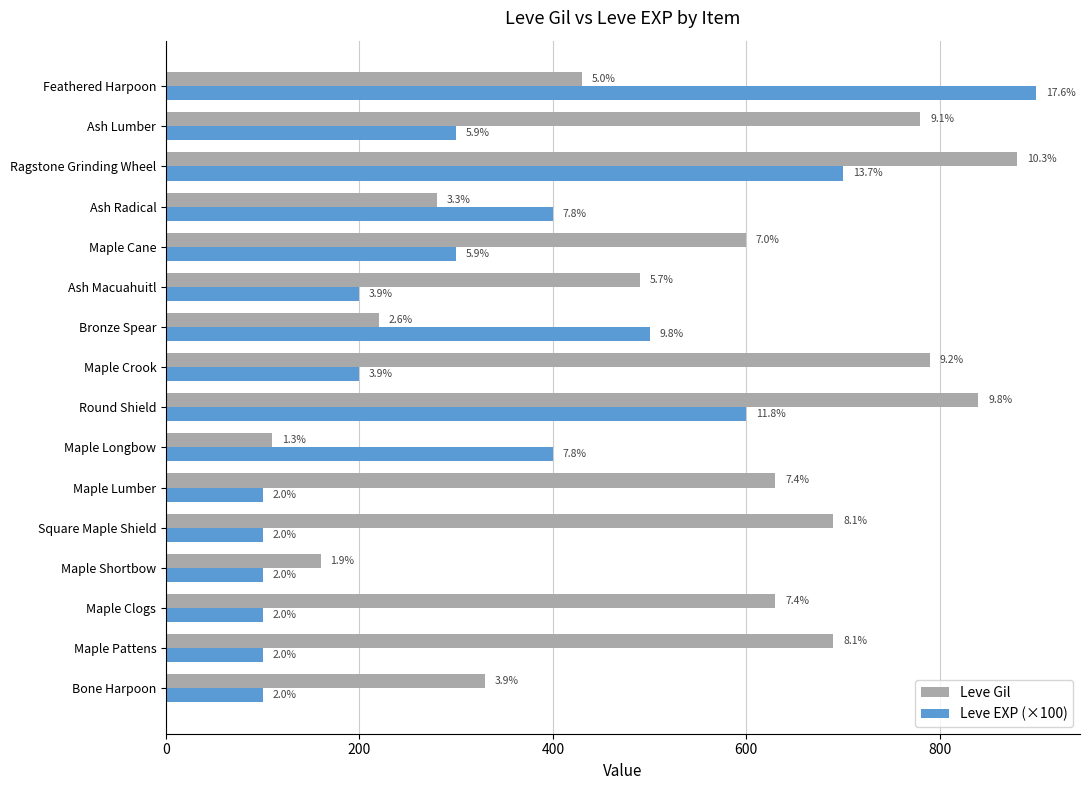

List the series in order of their overall mean, lowest first.

Leve EXP (×100), Leve Gil